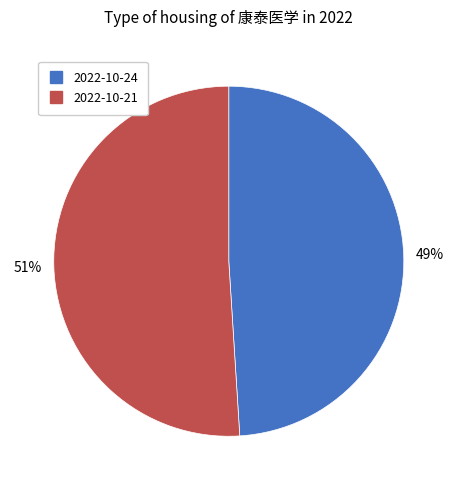

Is there any slice that represents more than half of the pie?

Yes